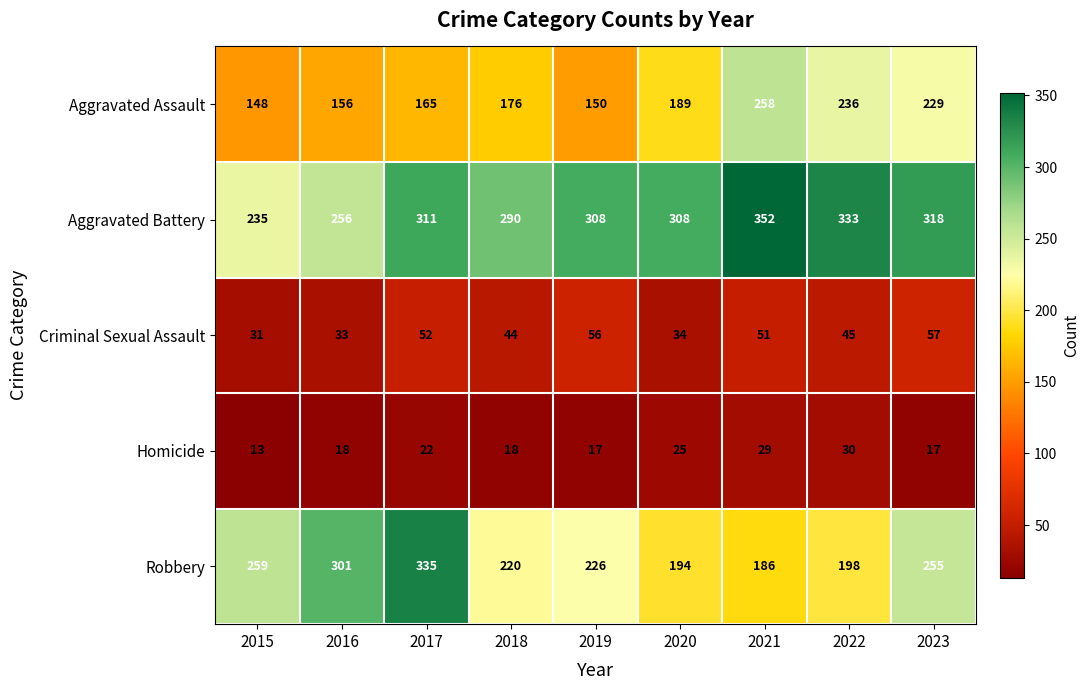

Is the value of Aggravated Battery at 2022 greater than the value of Aggravated Assault at 2021?

Yes